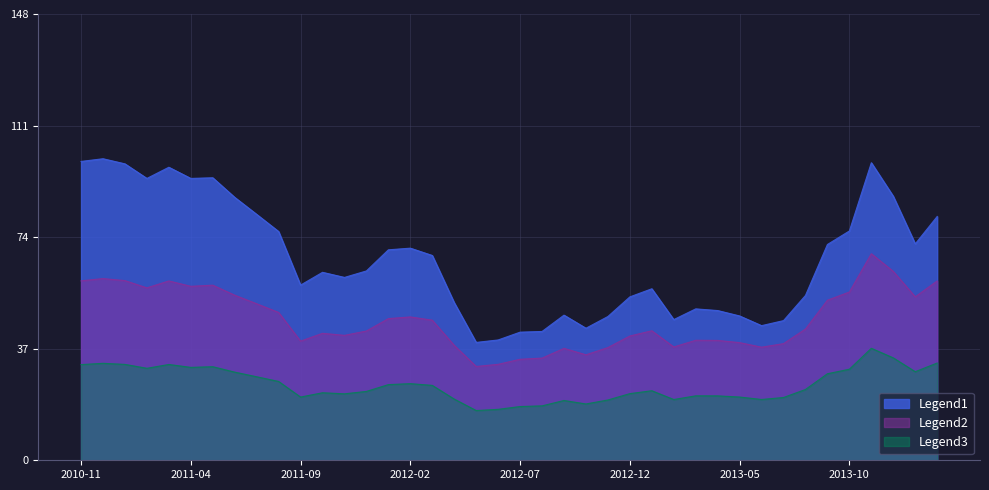

What is the difference between the maximum and second lowest values?

60.1